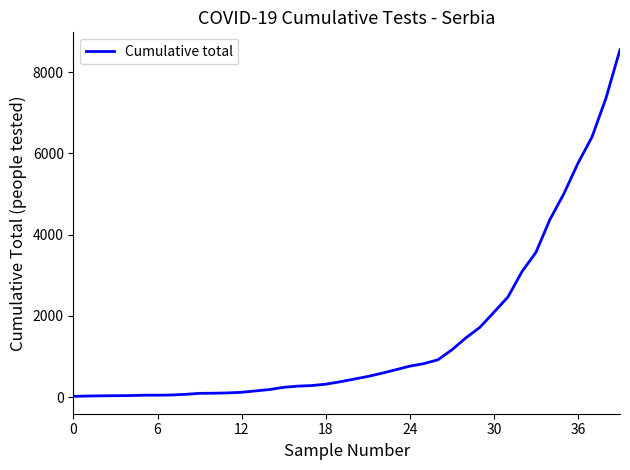

What is the greatest value displayed?

8552